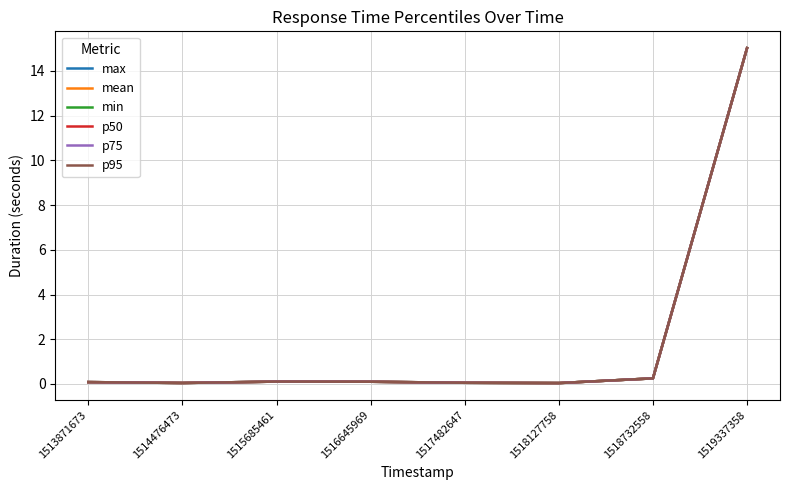

Does the chart have visible grid lines?

Yes